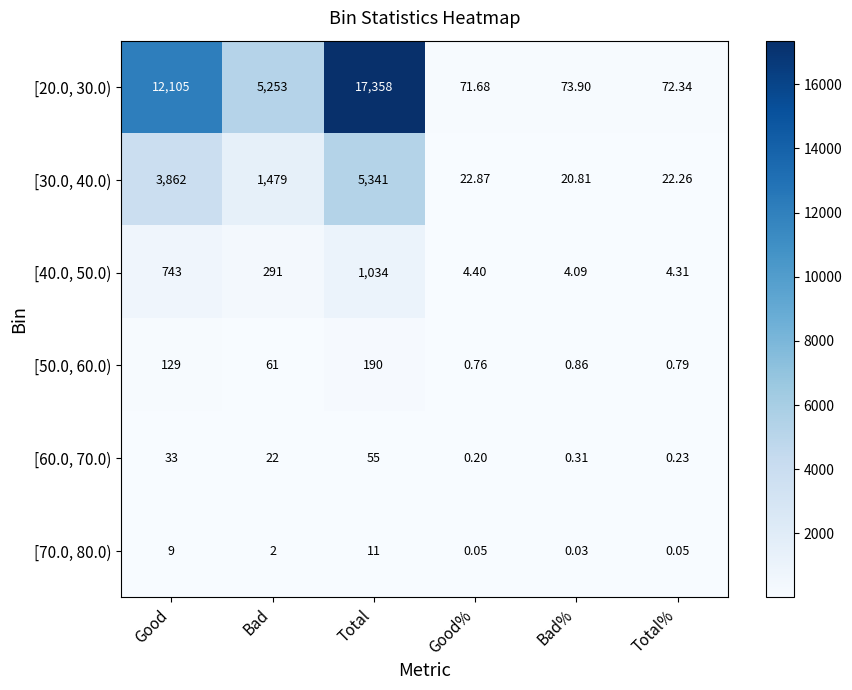

Which series changed the most between Good% and Total%?

[20.0, 30.0)